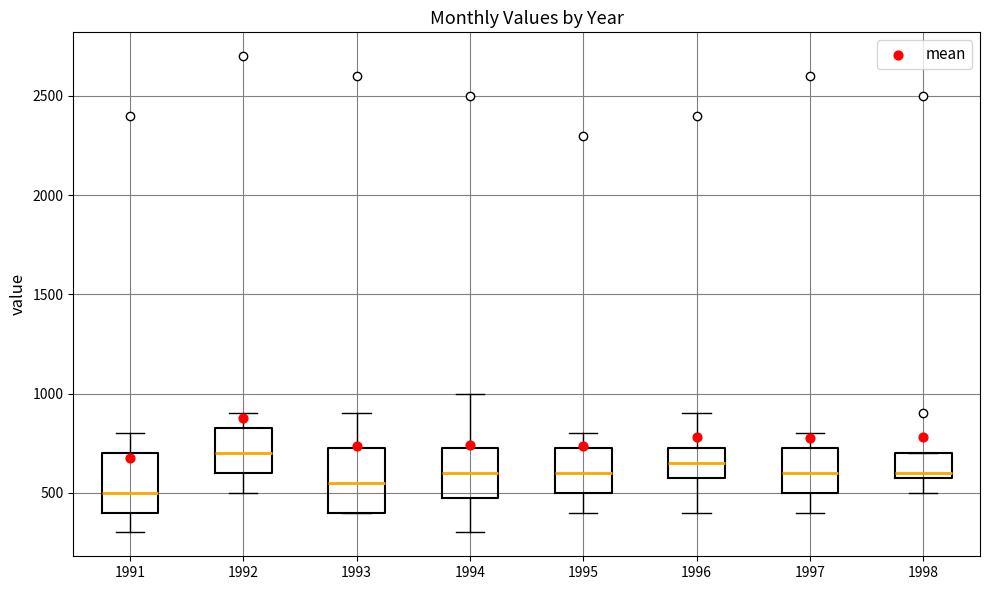

Which box's median line is the highest?

1992